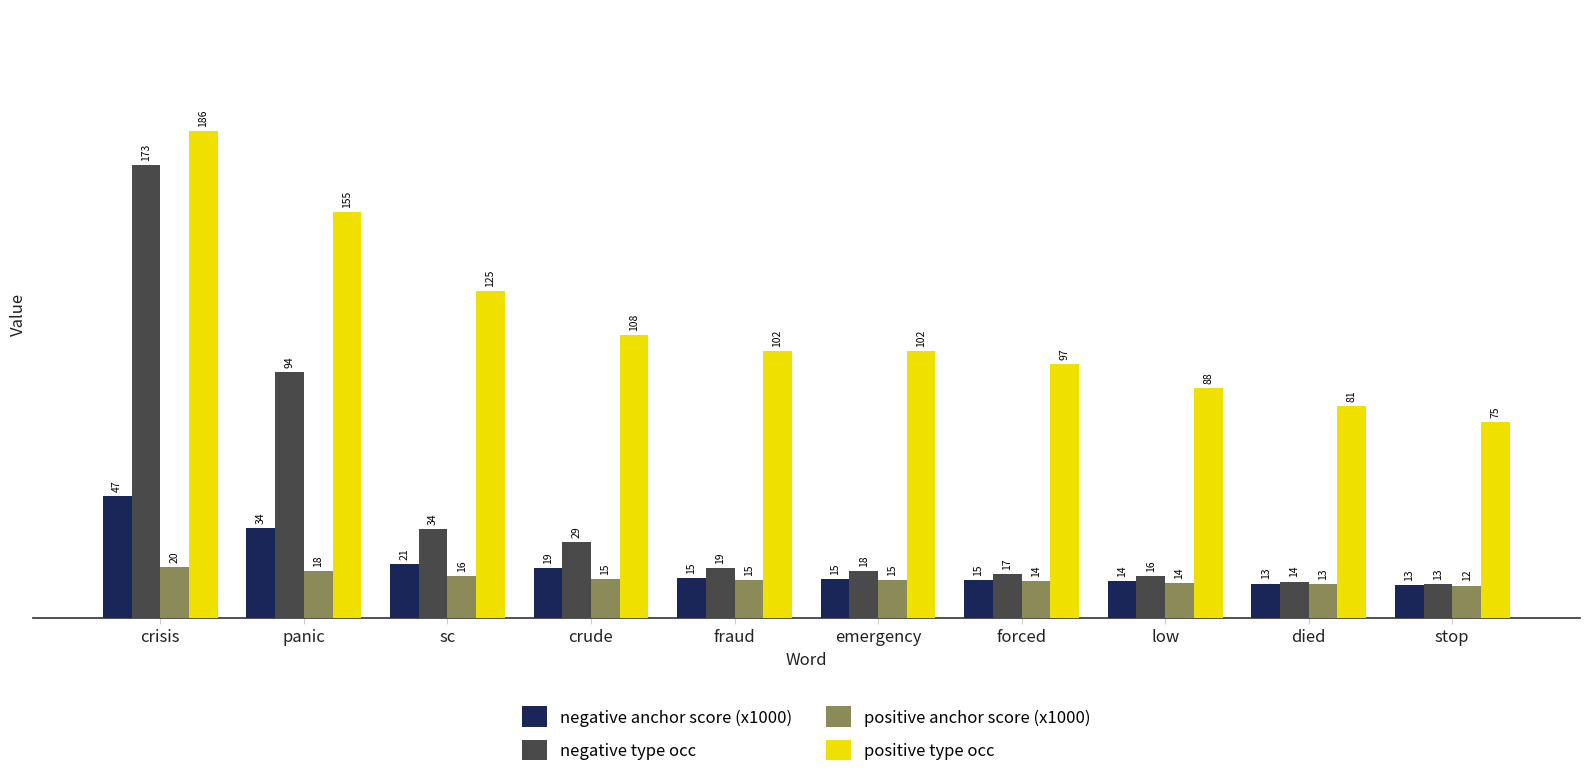

How many categories are shown in the chart?

10